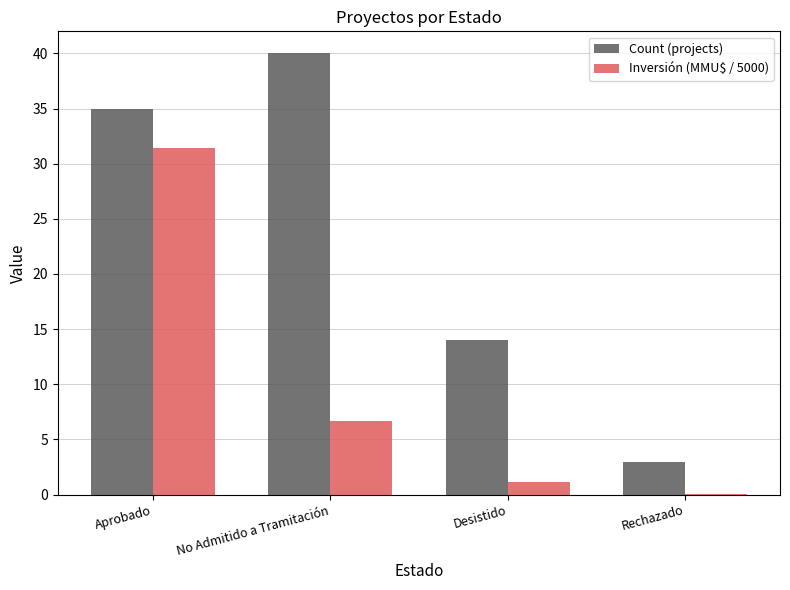

How many categories are shown in the chart?

4